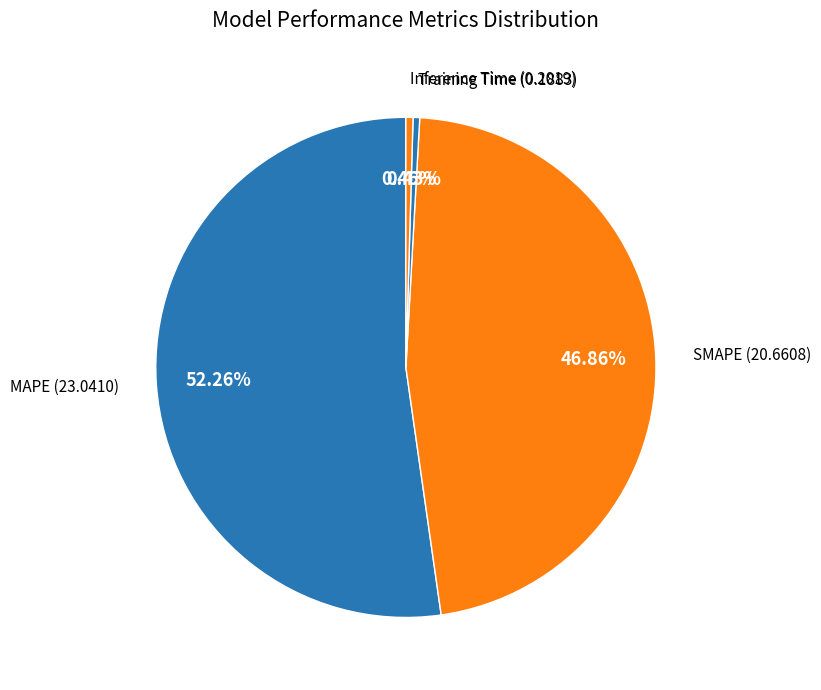

Count the number of slices in the pie.

4